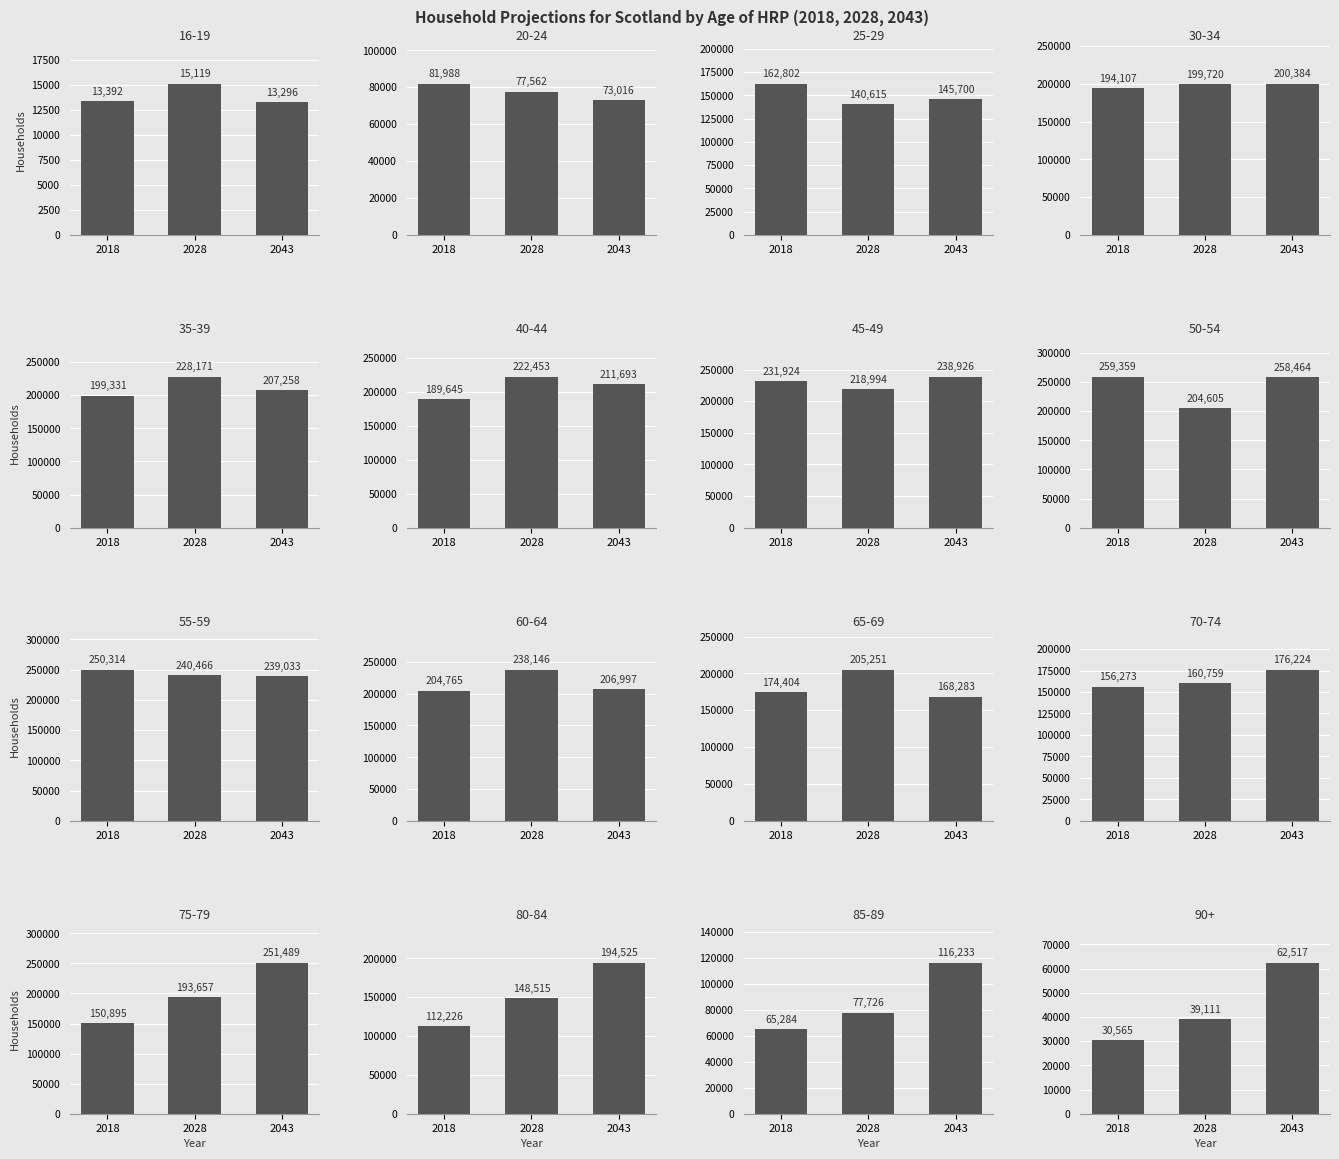

List the series in order of their peak value, highest first.

2018, 2043, 2028